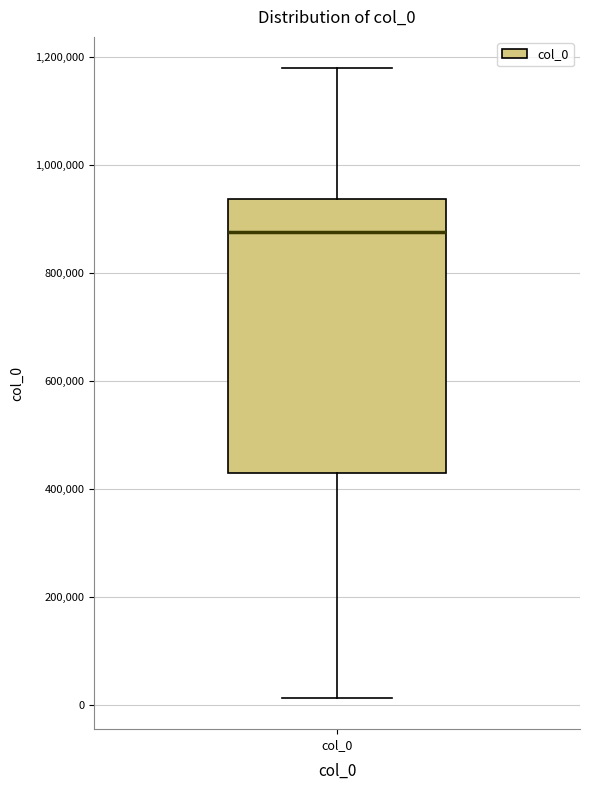

Transcribe this box plot: give where the median line is, the range the box spans, and where the two whiskers end, as read against the y-axis. The values are not printed on the chart, so give them approximately, as read against the axis.

median 880000, box 420000 to 940000, whiskers 20000 to 1180000